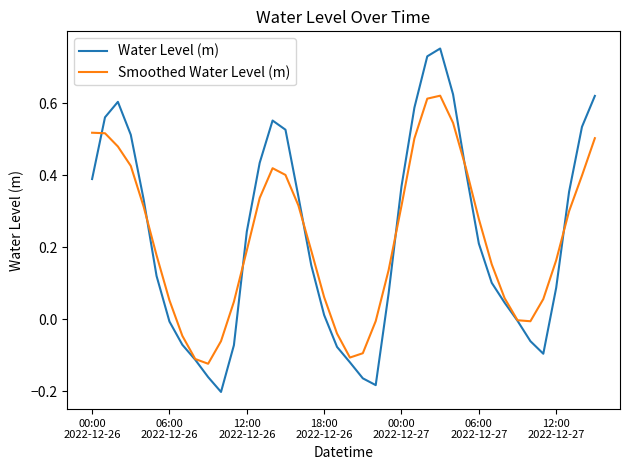

Does the chart have visible grid lines?

No